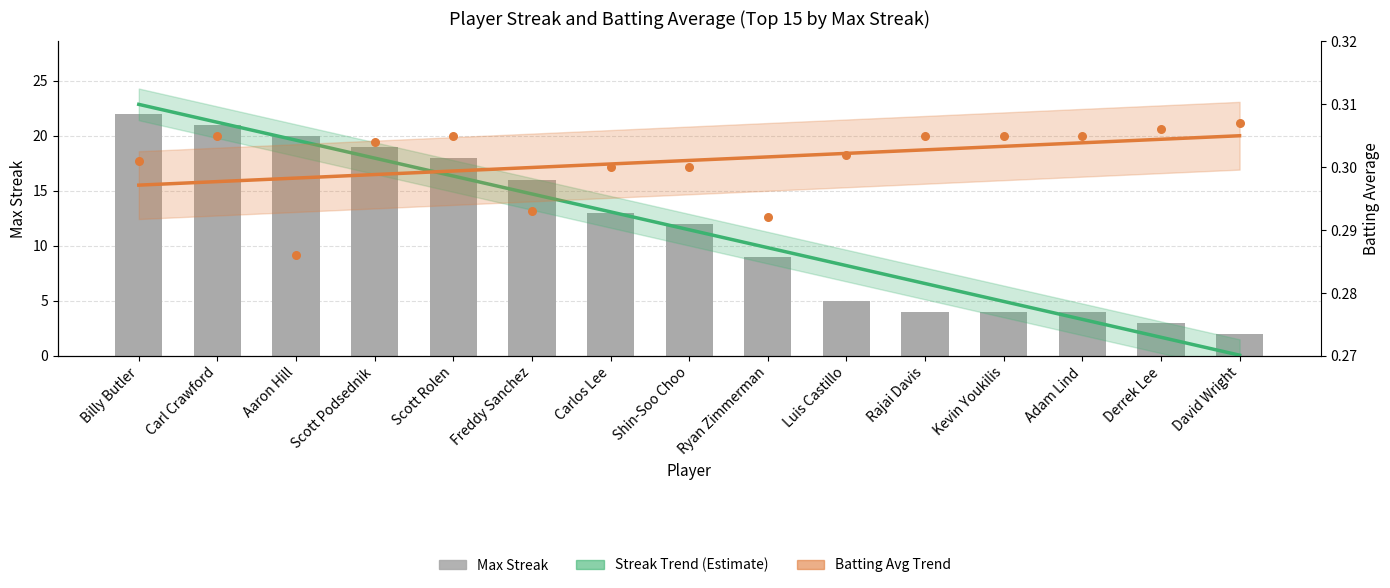

Which series has the largest Y range (max minus min)?

Streak Trend (Estimate)